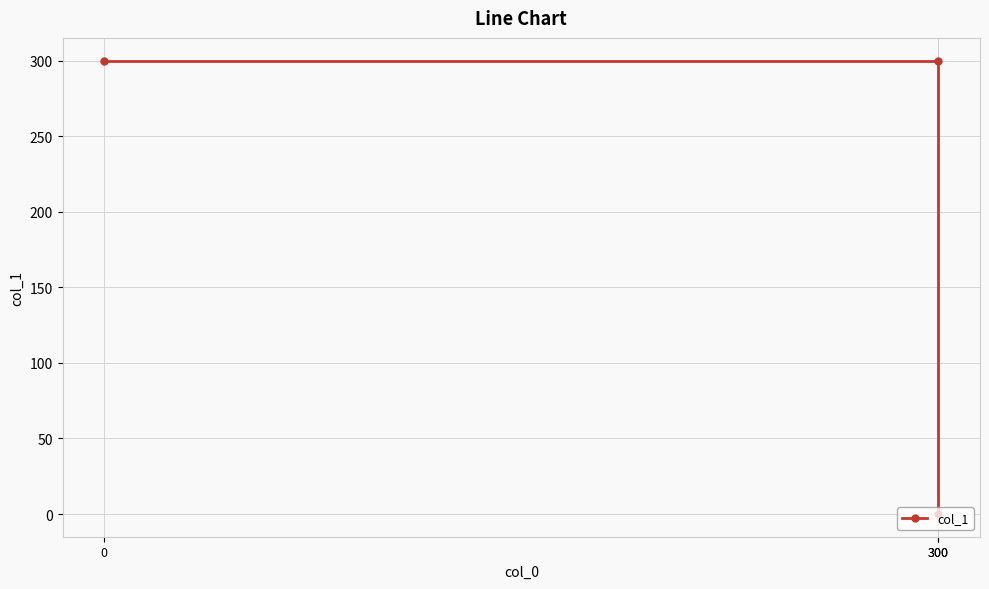

At which category does the chart reach its peak across all series?

300